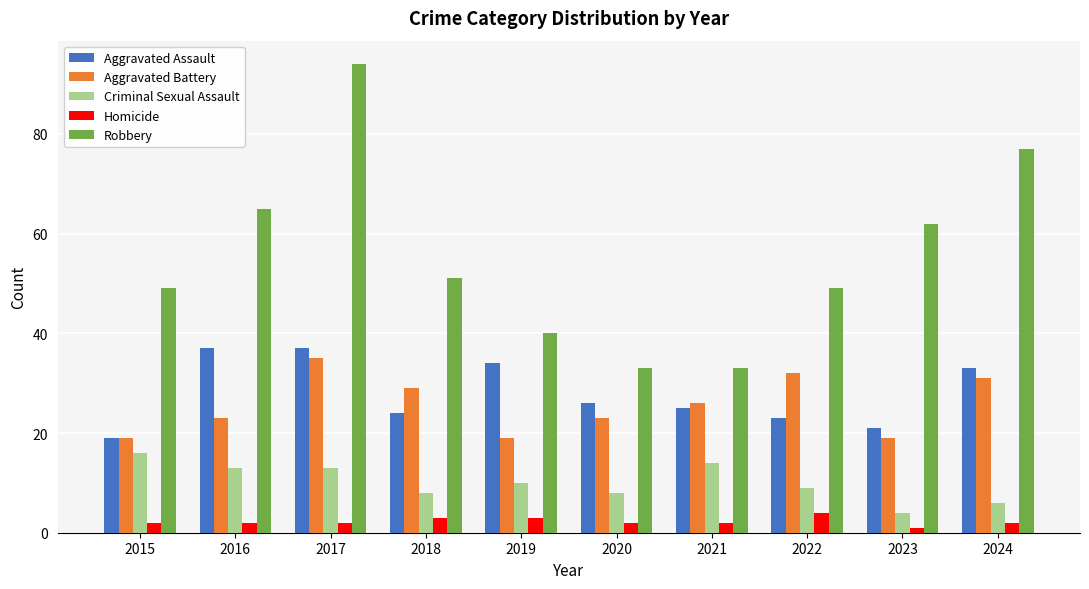

Which series has the largest total across all categories?

Robbery